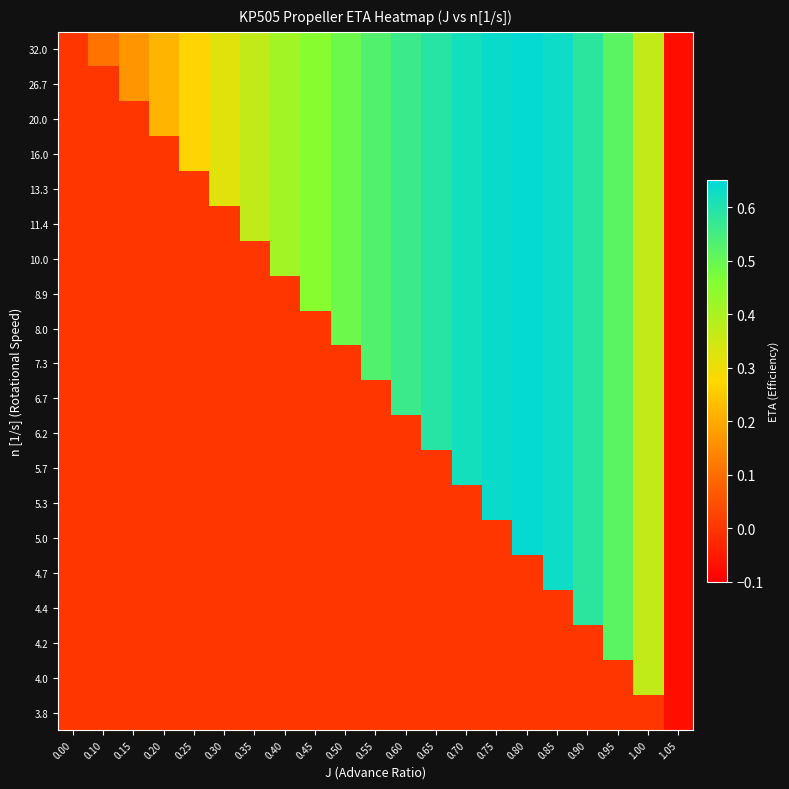

Which series changed the most between 0.00 and 0.20?

32.0